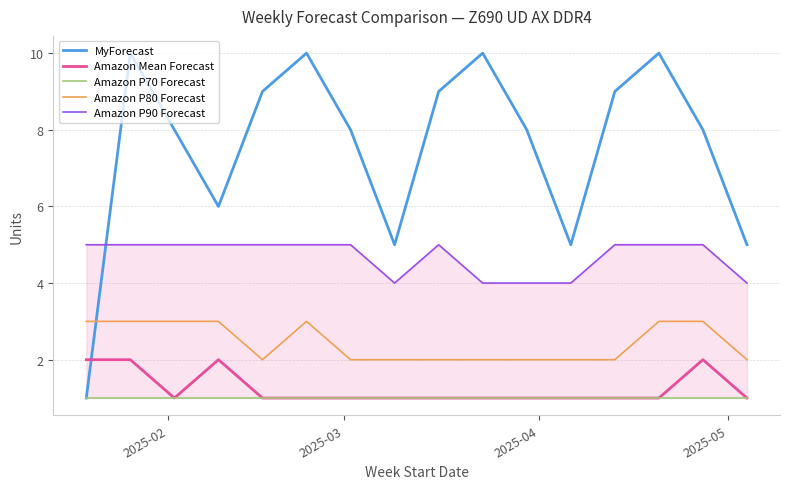

True or false: Amazon P70 Forecast and Amazon Mean Forecast intersect in this chart.

False